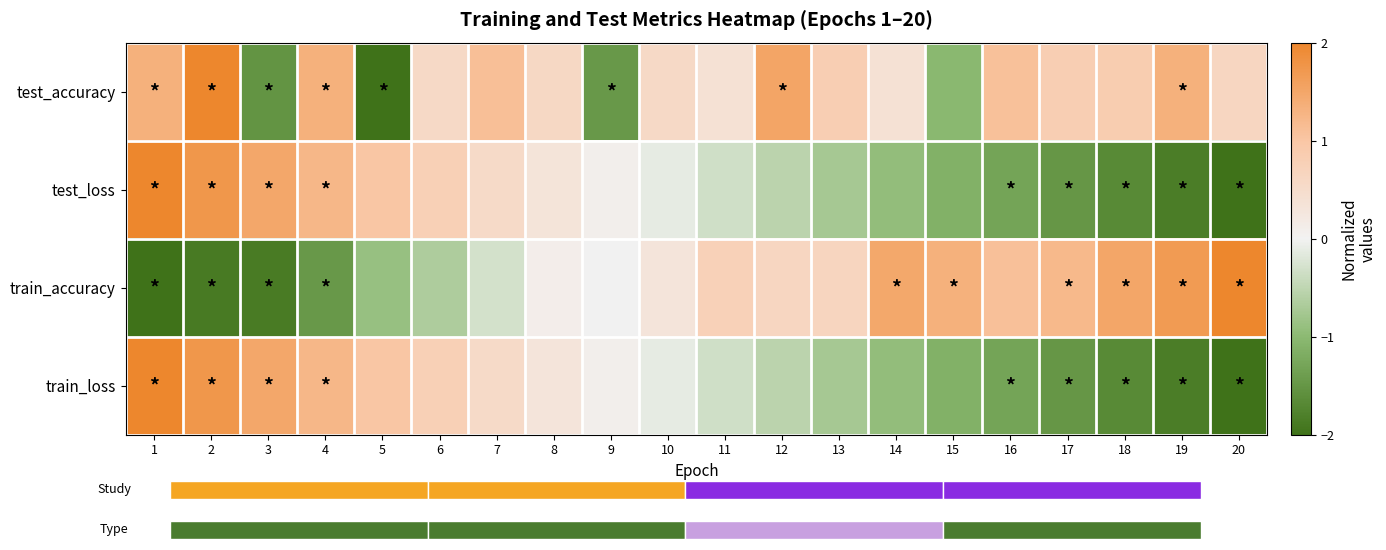

Rank the series at 9 from highest to lowest value.

test_loss, train_loss, train_accuracy, test_accuracy